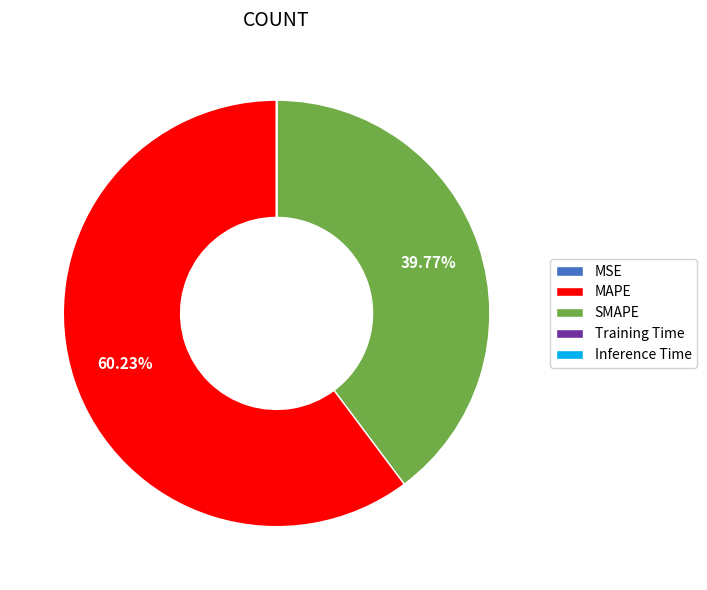

True or false: SMAPE accounts for 40% of the total.

True